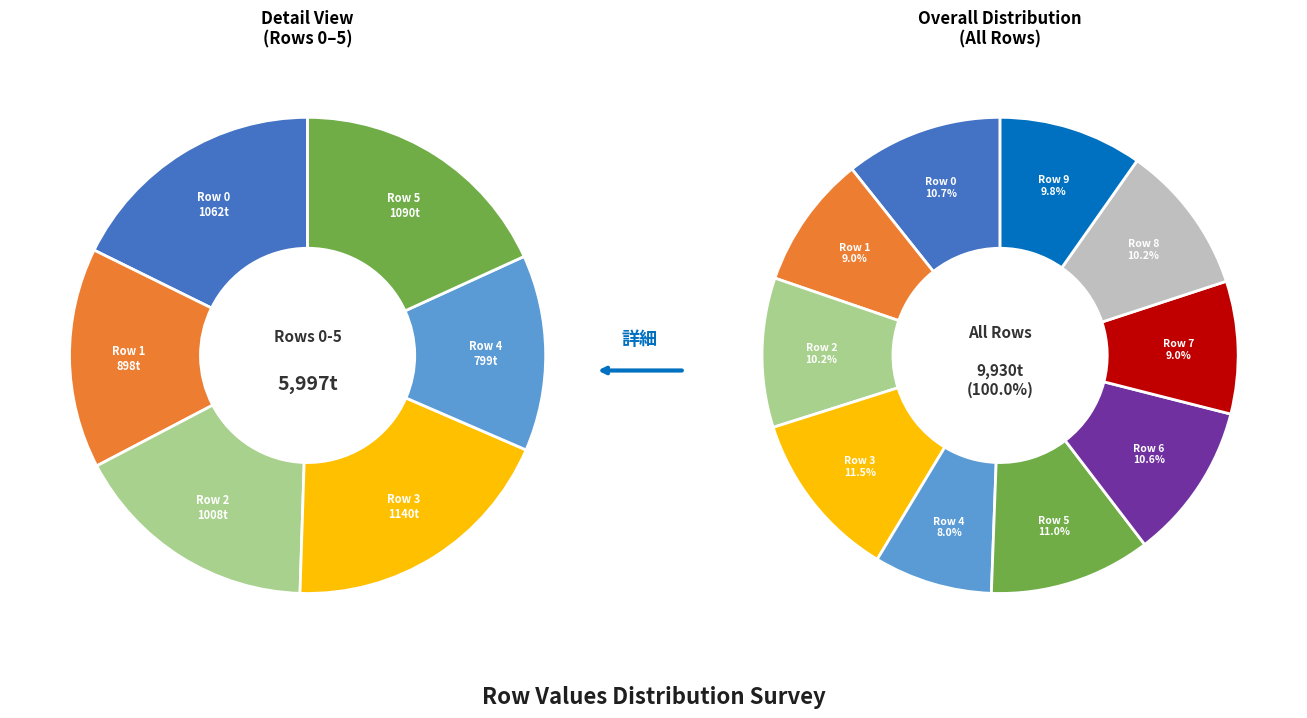

To the nearest percent, what is the difference between the largest and smallest slice percentages?

3%